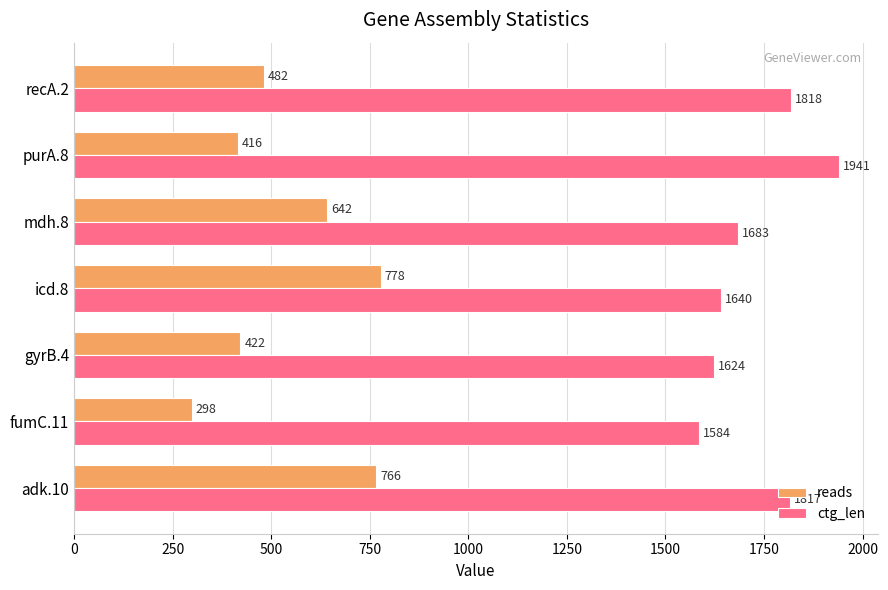

Which series changed the most between mdh.8 and purA.8?

ctg_len